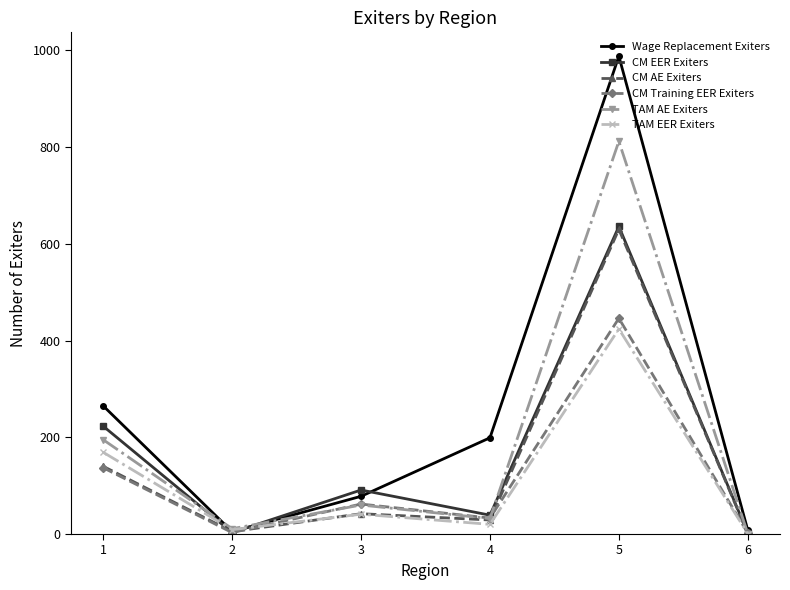

Where does the TAM EER Exiters series first go above 41?

1